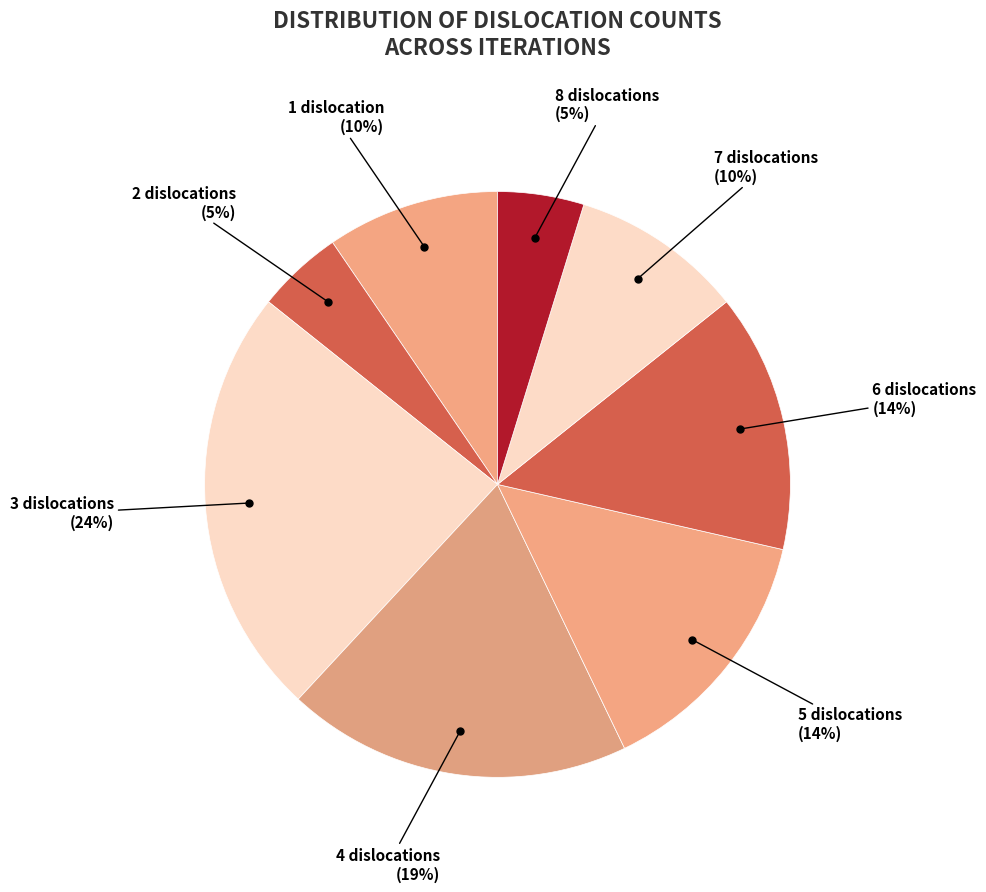

True or false: 5 dislocations accounts for 14% of the total.

True